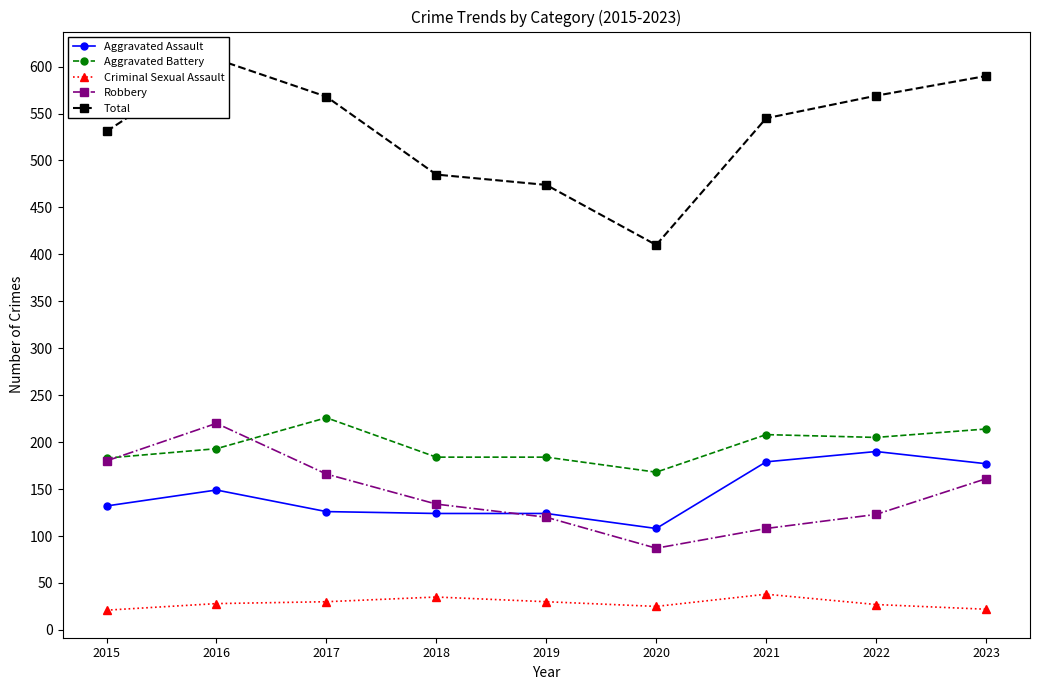

At which category does Criminal Sexual Assault reach its first local valley?

2020